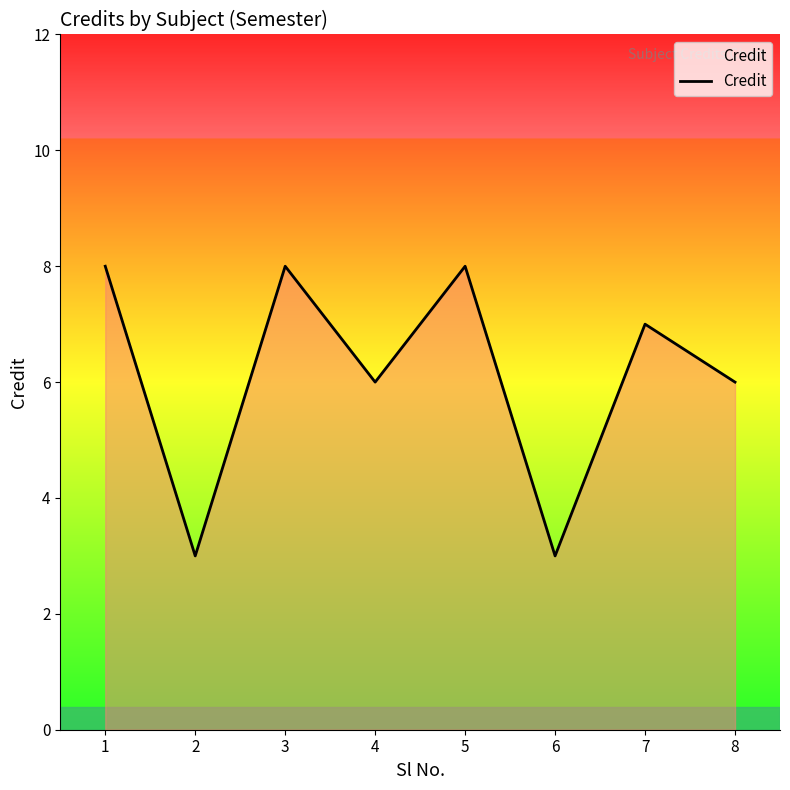

Which has a higher value, 7 or 1?

1